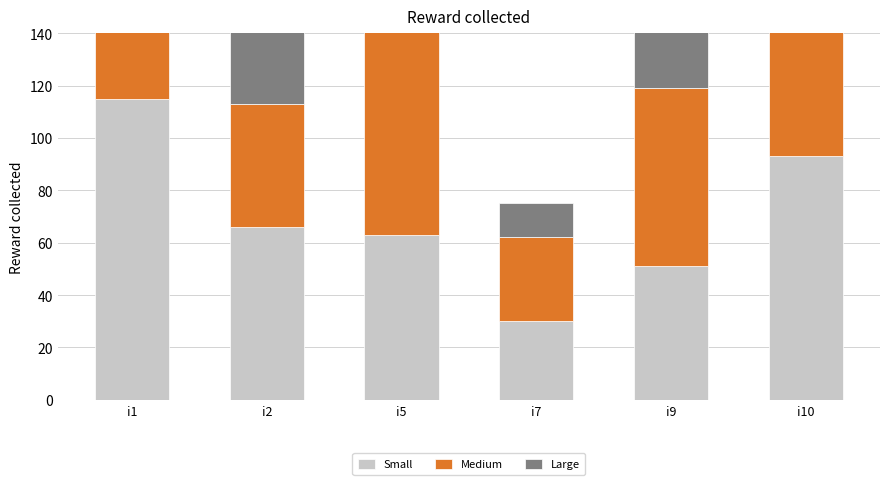

What is the minimum value for Small?

30